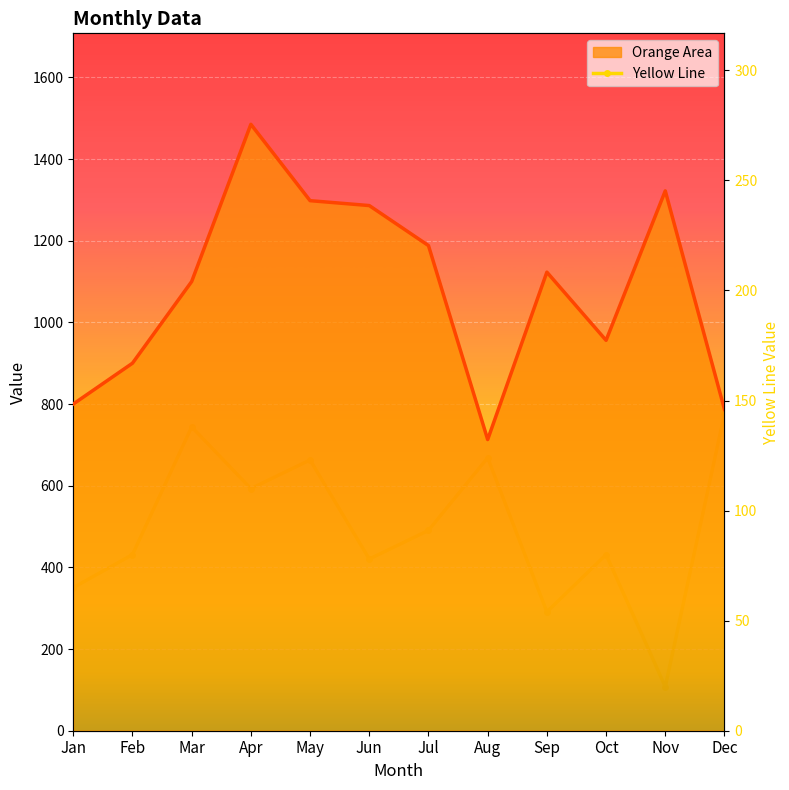

Reading left to right, extract all data points from this chart.

Jan=65	Feb=80	Mar=138	Apr=110	May=123	Jun=78	Jul=91	Aug=124	Sep=54	Oct=80	Nov=20	Dec=144